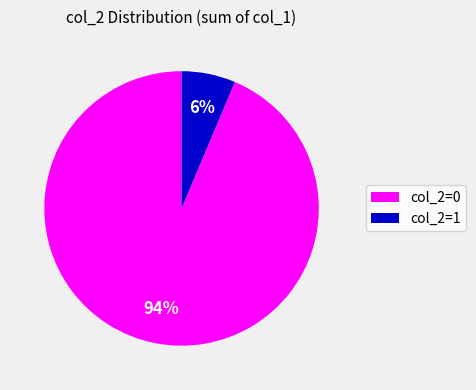

Is there a majority slice in this chart?

Yes